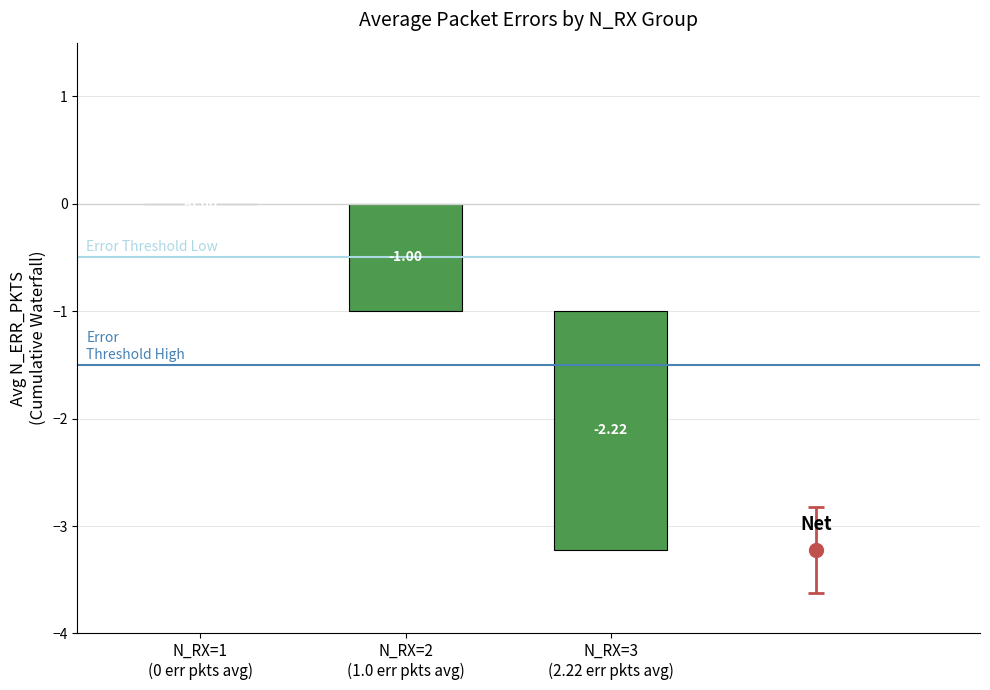

The value of Threshold Level 2 at N_RX=1
(0 err pkts avg) is -0.3. True or false?

False